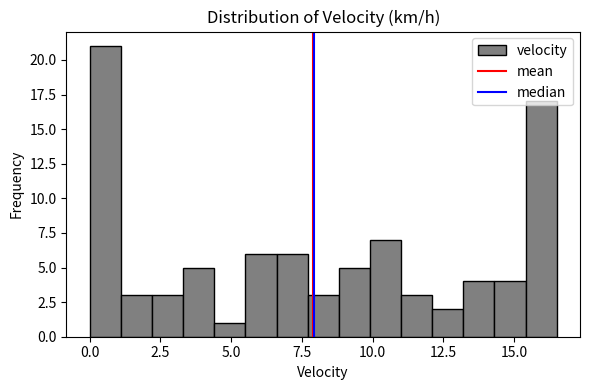

Read against the x-axis, roughly where is the centre of the tallest bar?

0.5